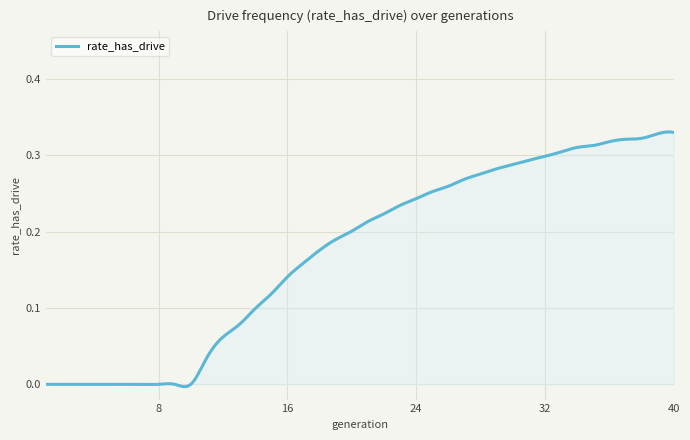

Does the chart display data point markers on the line(s)?

No